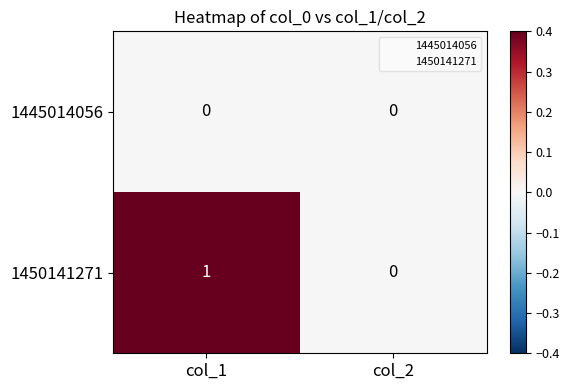

Is it true that 1450141271 equals 0 at col_2?

True